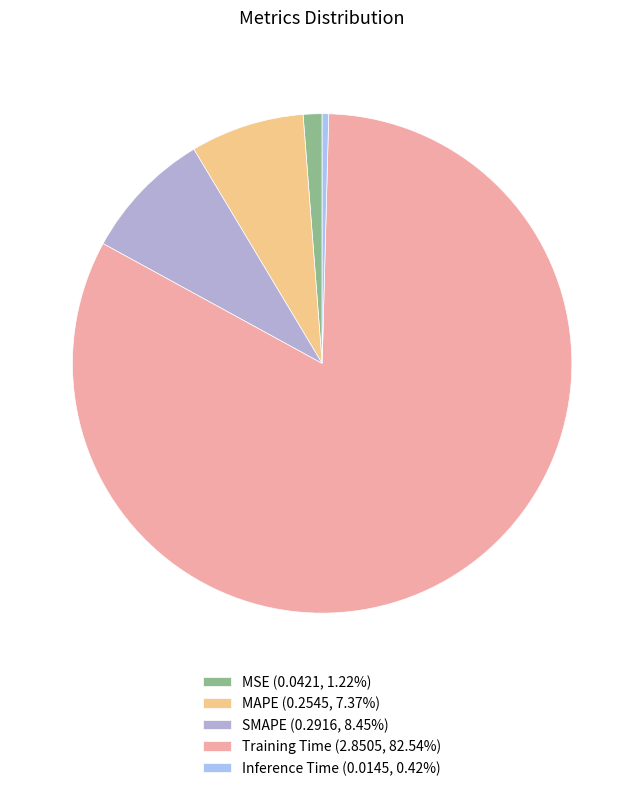

How many slices are in this pie chart?

5